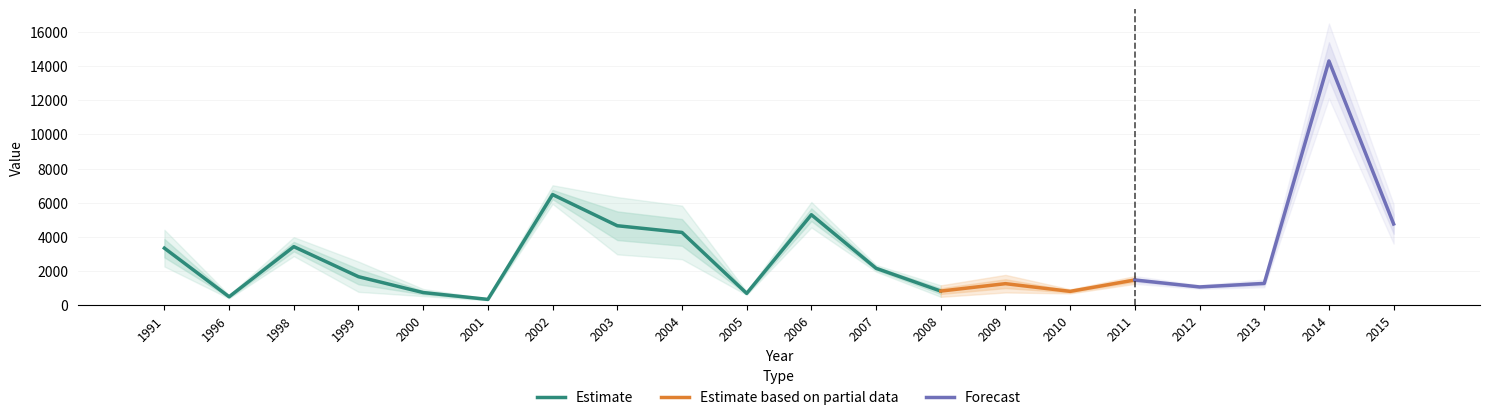

The value of Estimate at 2002 is 2257.0. True or false?

False